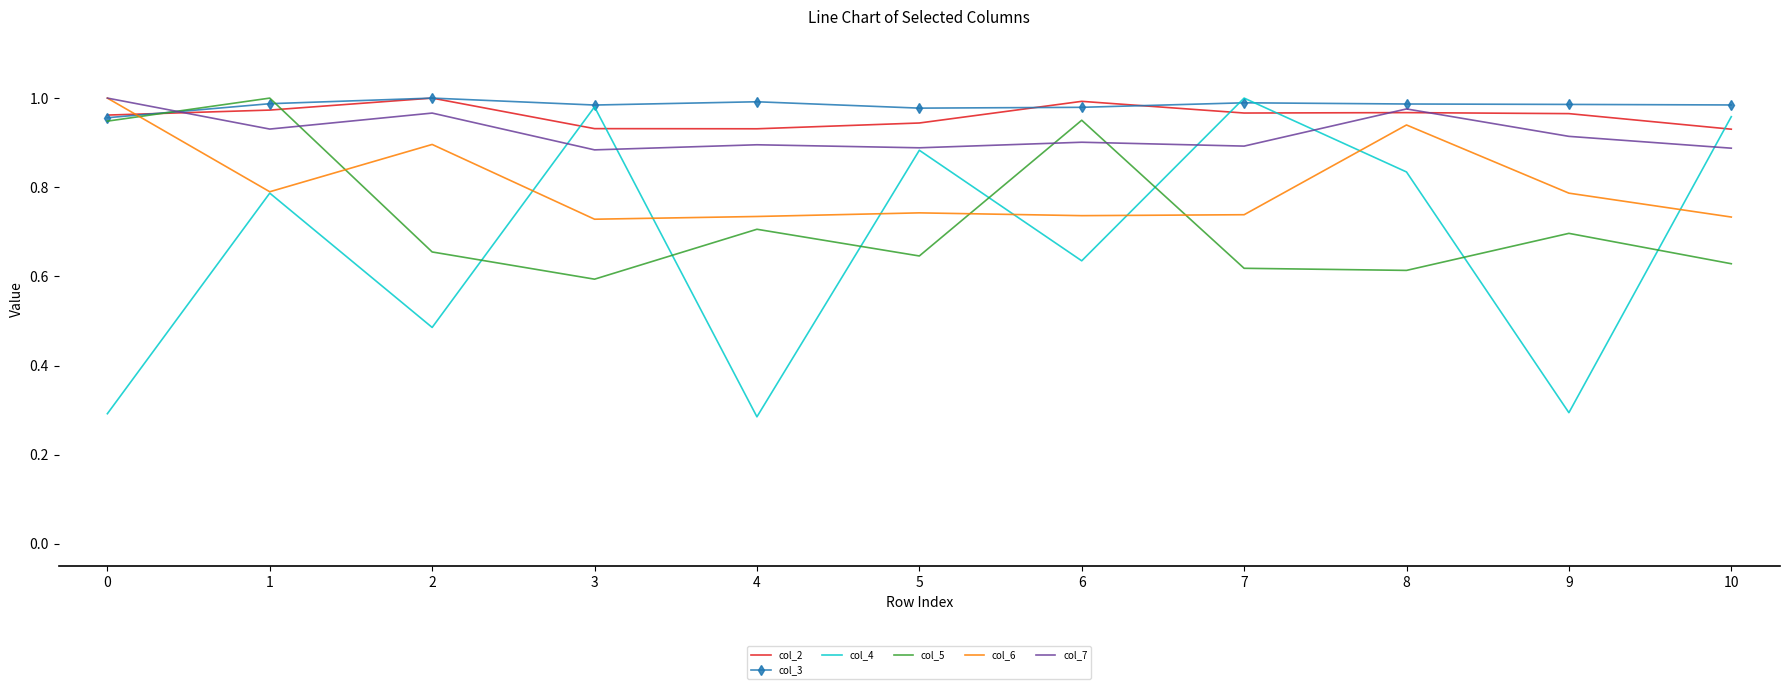

True or false: col_5 and col_7 intersect in this chart.

True